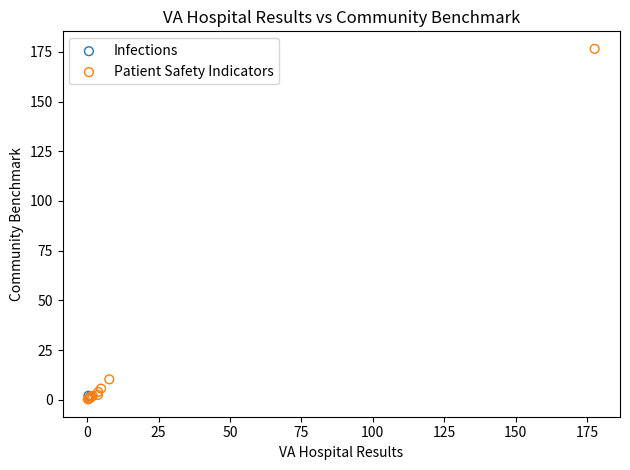

What are all the series names shown in the legend?

Infections, Patient Safety Indicators